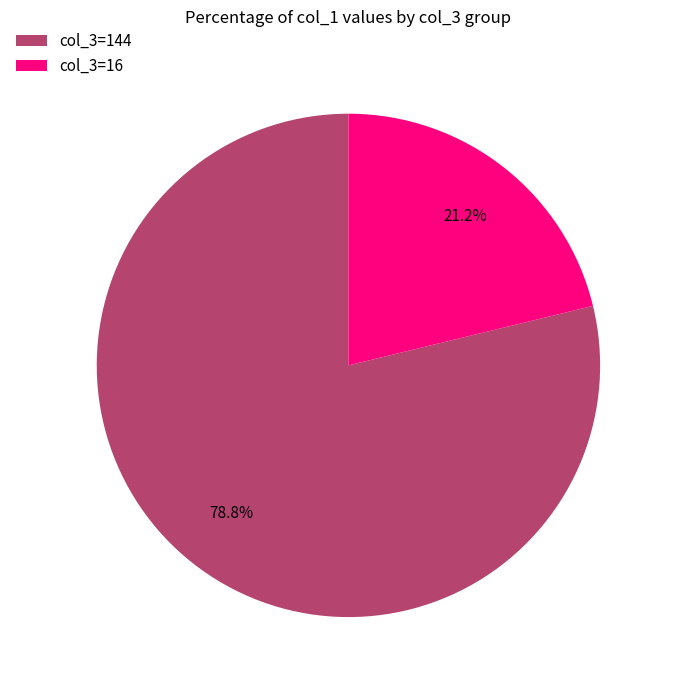

Is the sum of col_3=16 and col_3=144 greater than half?

Yes